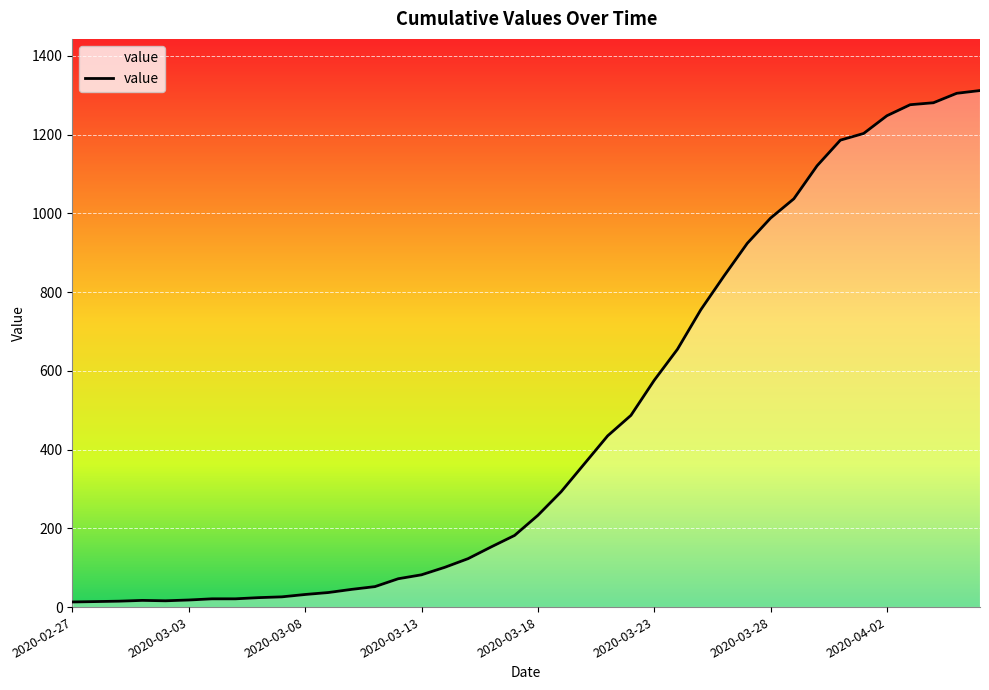

What is the difference between the maximum and minimum values?

1299